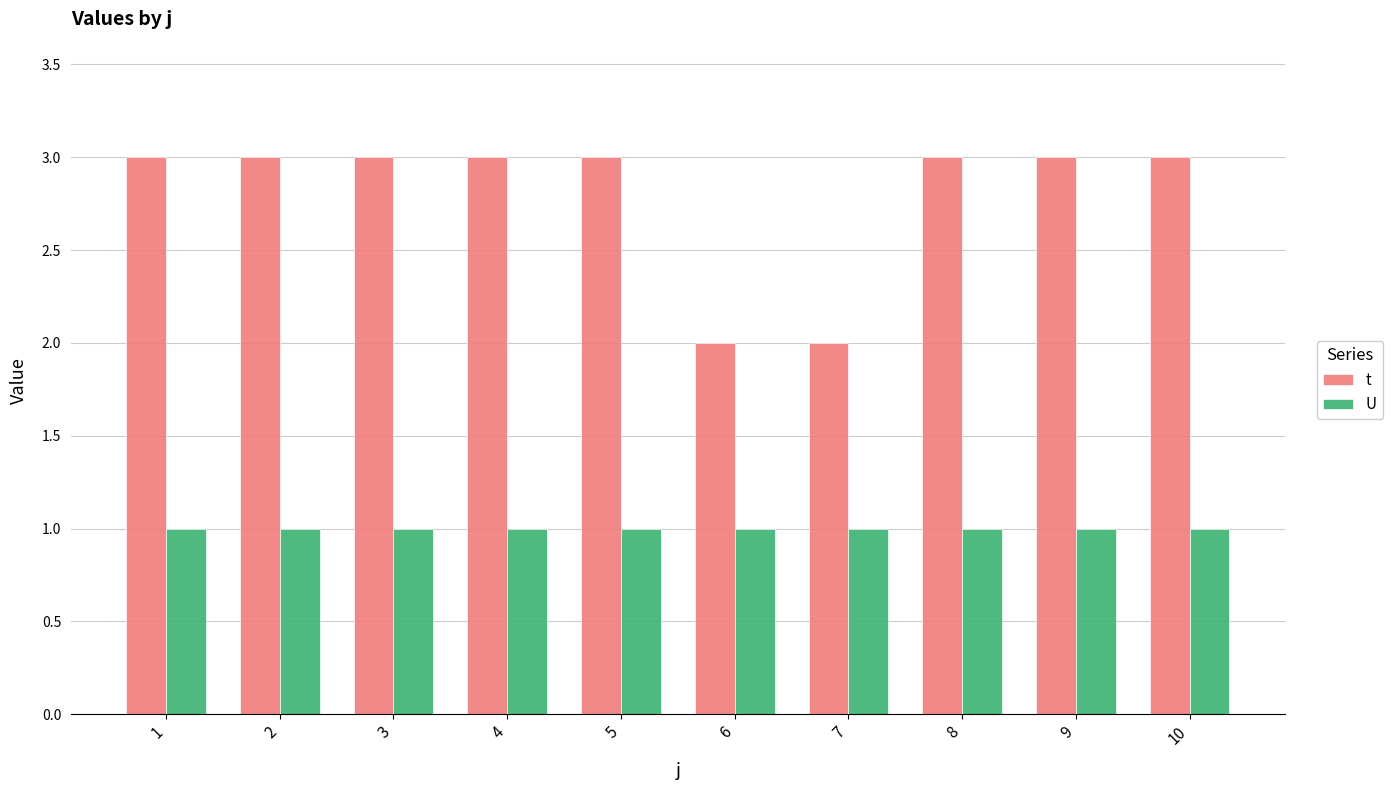

How many series are shown in this chart?

2